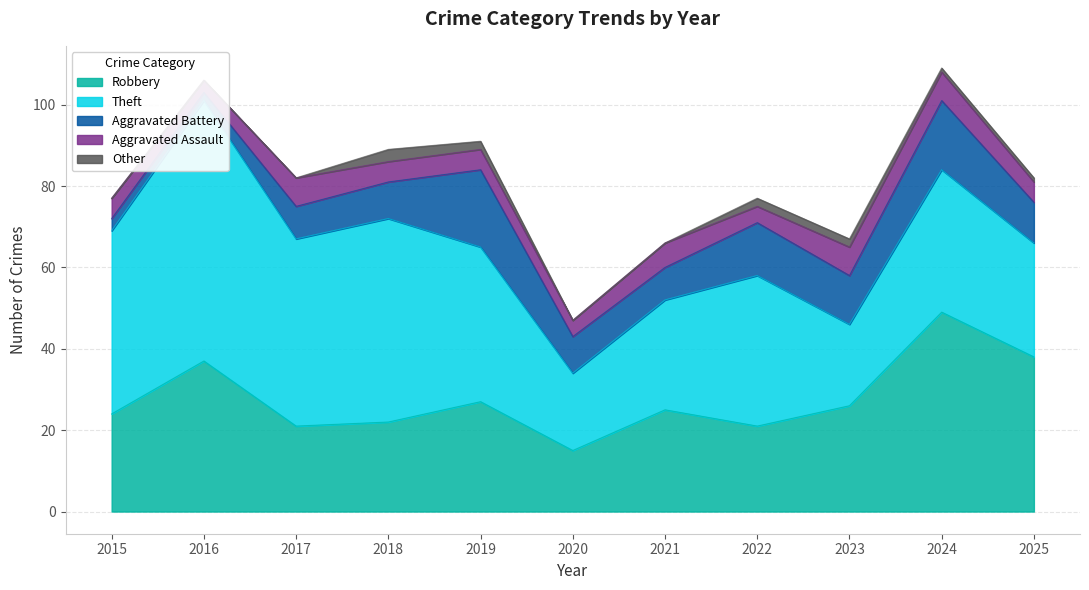

At which label is Robbery closest to 32?

2016